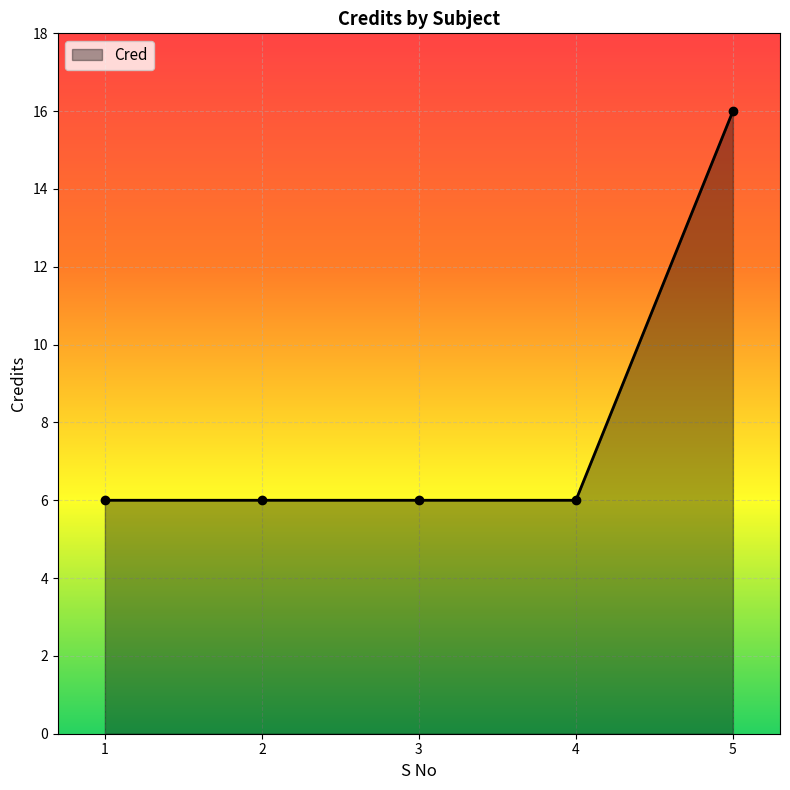

What is the ratio of the value at 2 to the value at 4?

1.0